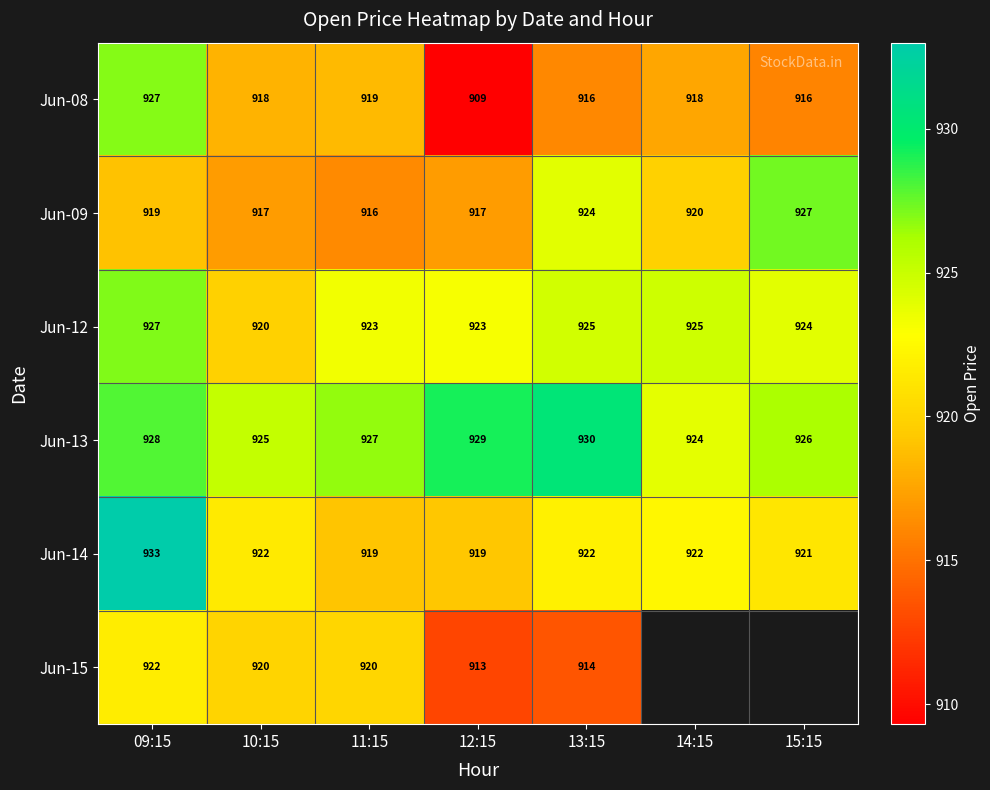

Is the value of Jun-09 at 12:15 greater than the value of Jun-13 at 11:15?

No